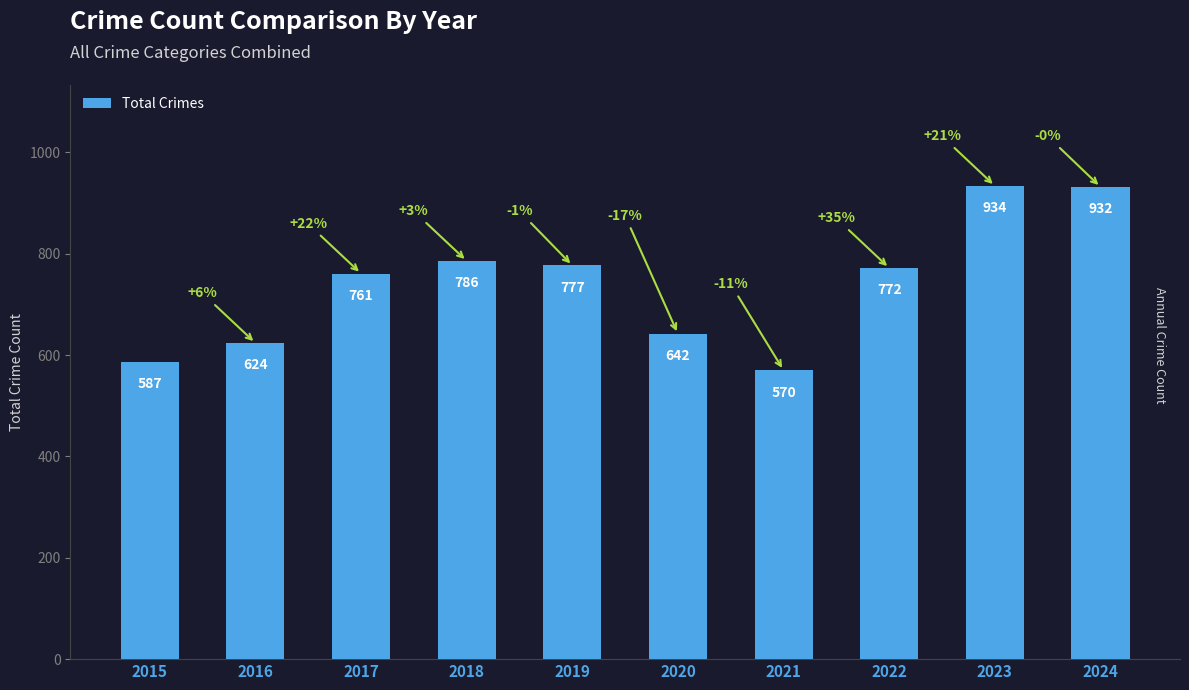

What is the smallest value displayed?

570